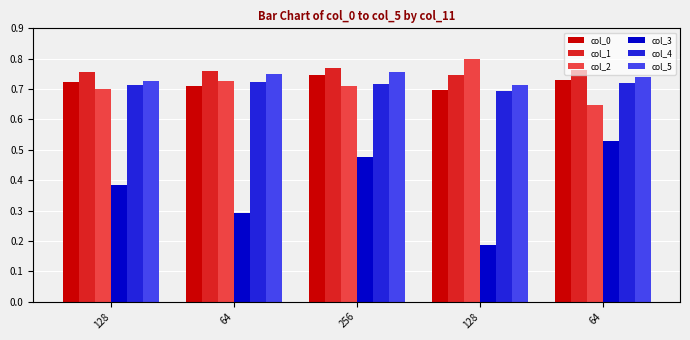

Is the value of col_3 at 256 greater than the value of col_1 at 256?

No